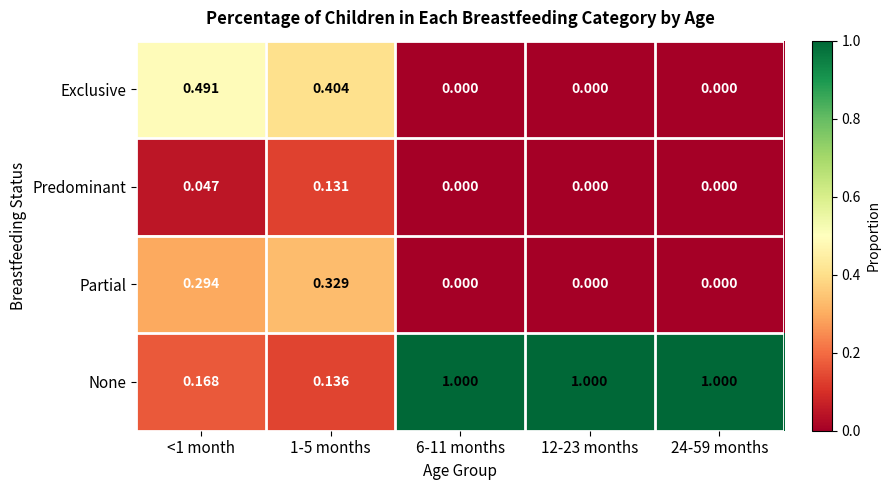

Which series changed the most between 1-5 months and 6-11 months?

None